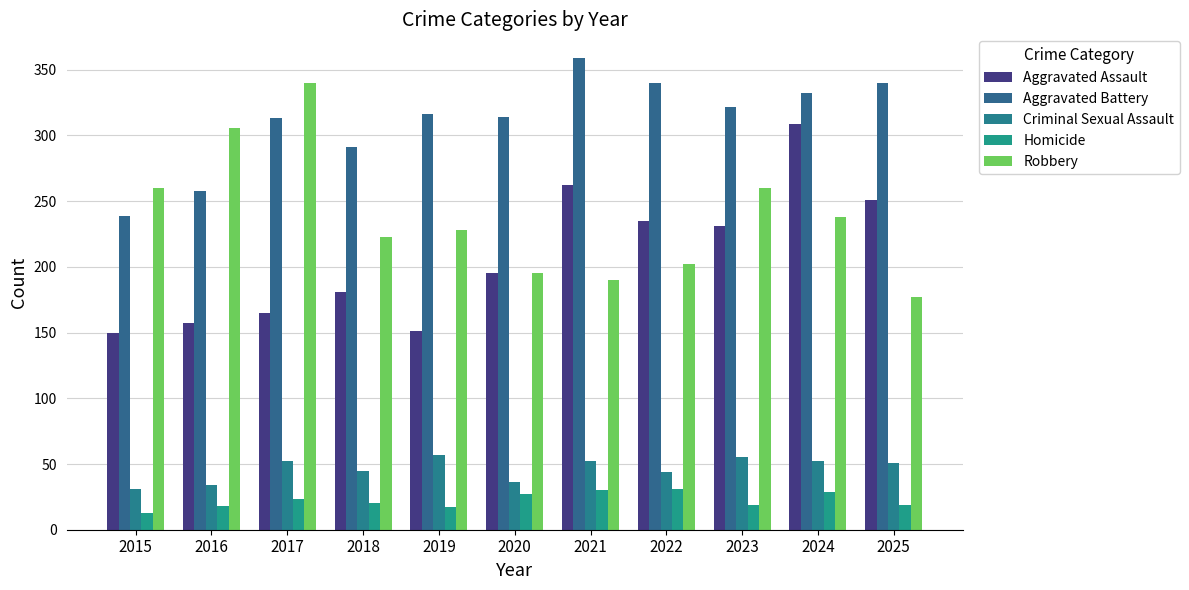

At which label does Aggravated Assault reach its peak?

2024